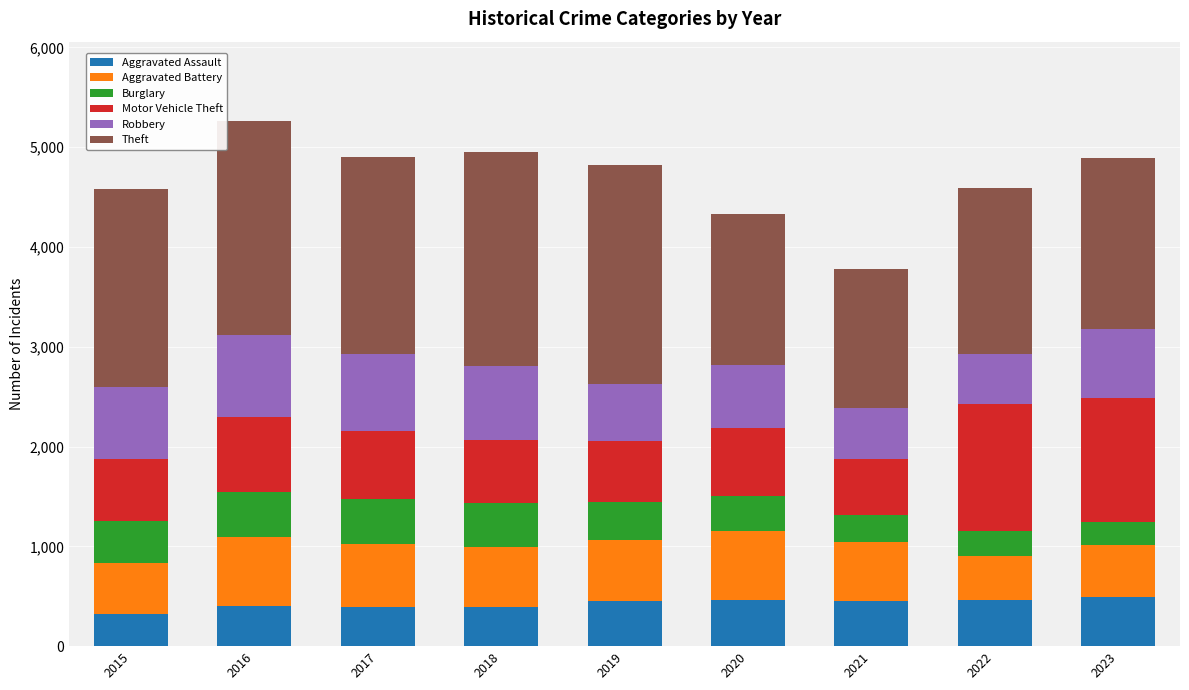

What is the average value of the Aggravated Assault series?

425